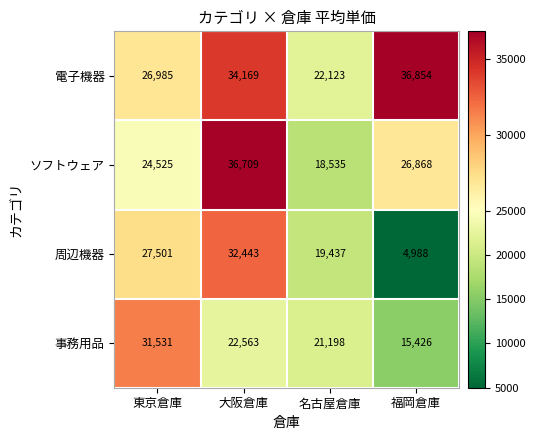

How many distinct data groups are displayed?

4